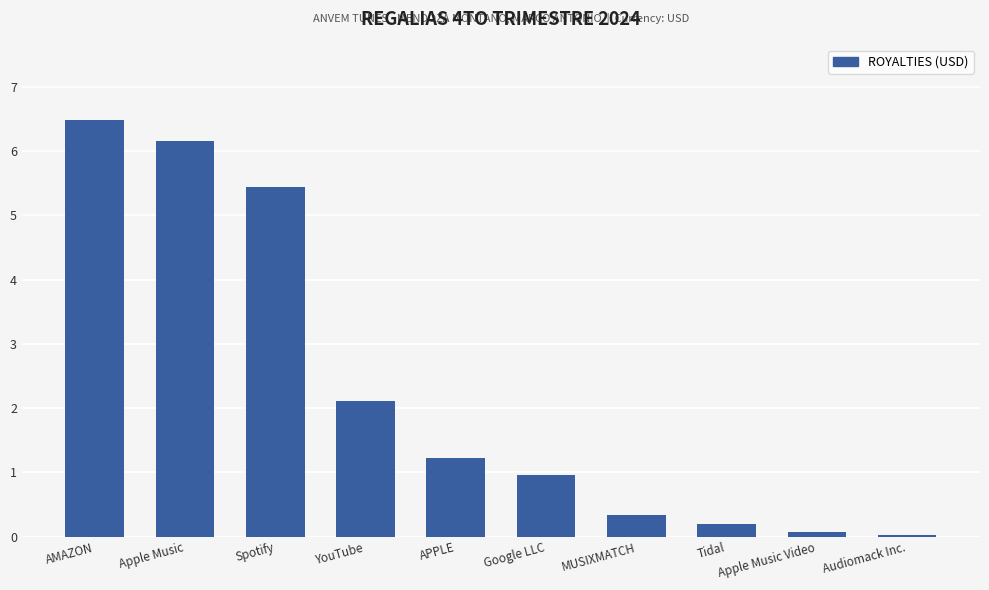

True or false: the data shows 1.6 at APPLE.

False